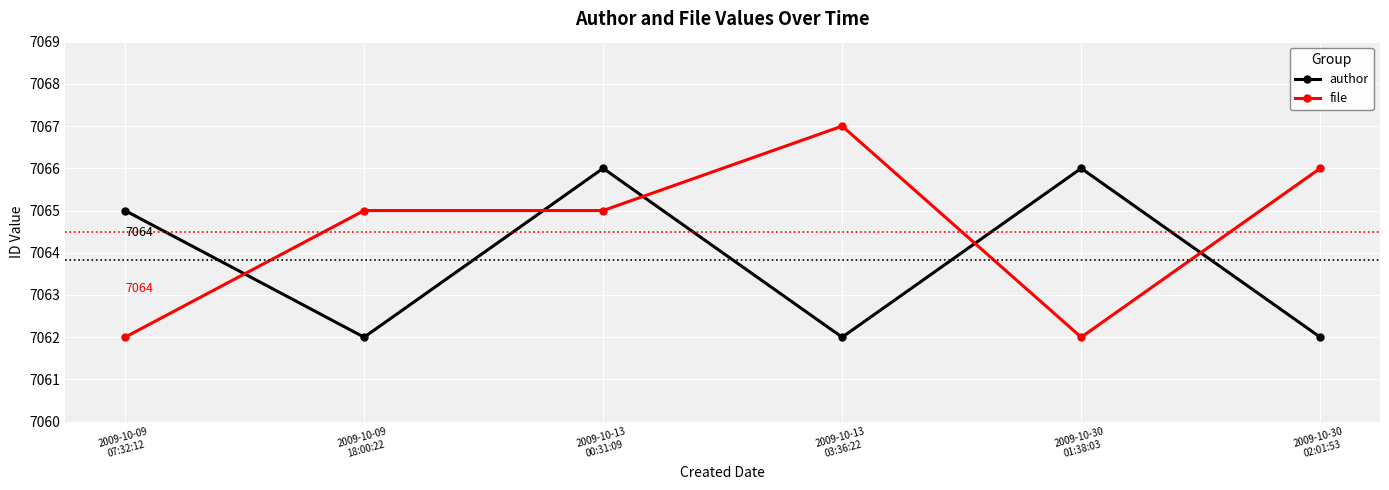

How many values in the author series are below 7065?

3